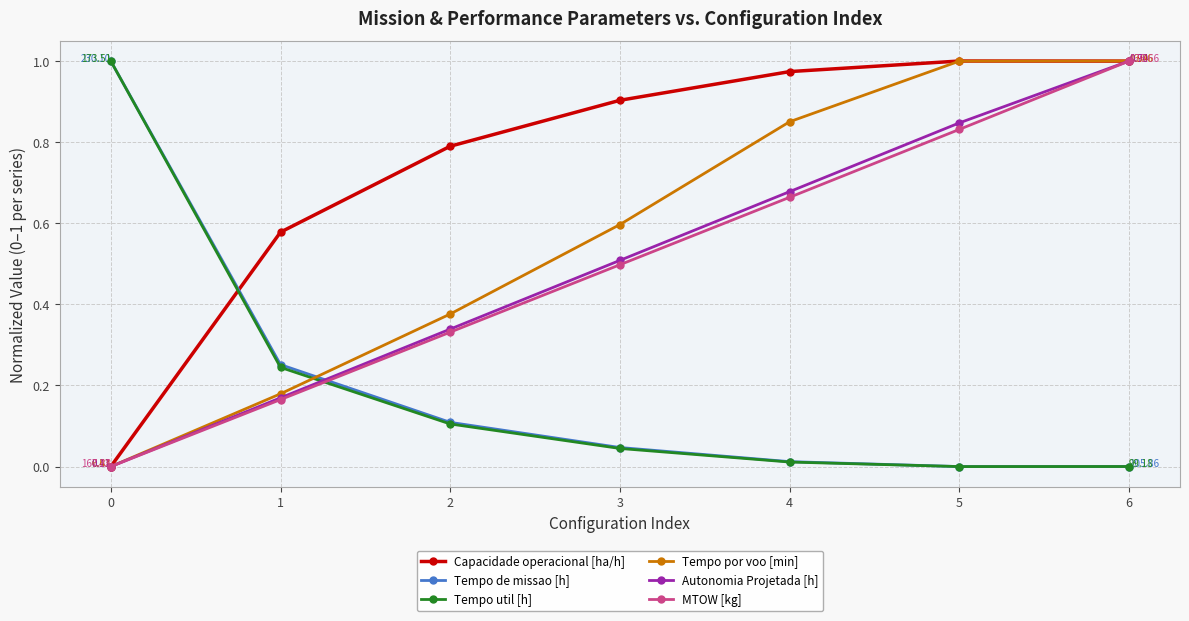

Which series changed the most between 3 and 4?

Tempo por voo [min]